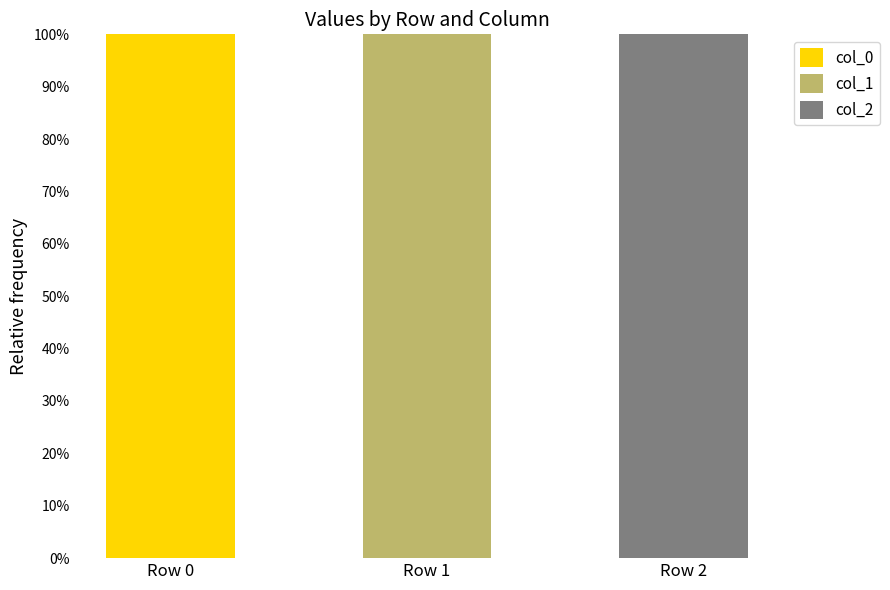

True or false: col_0 has a value of 43 at Row 2.

False